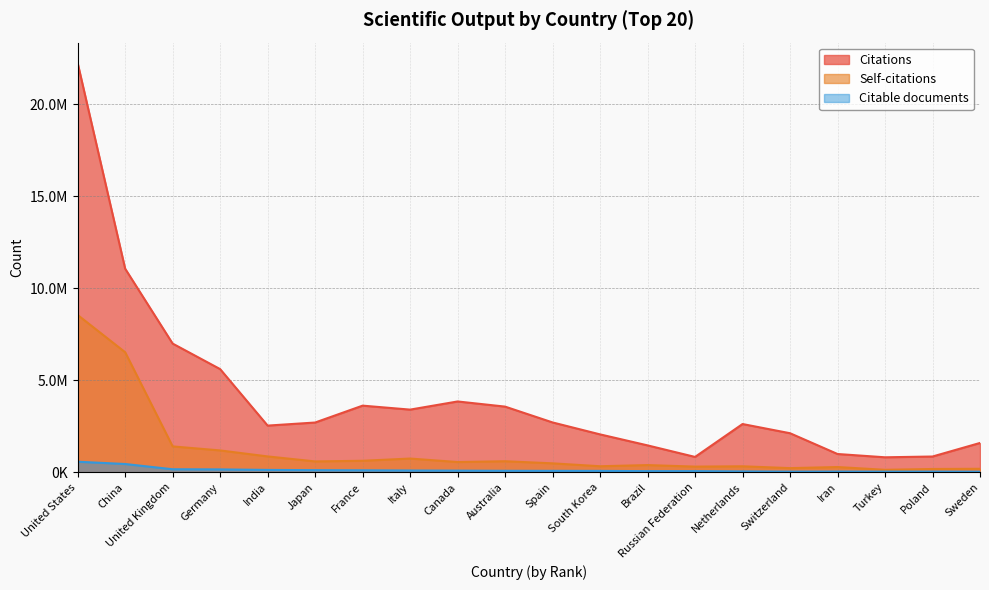

Where does the Citable documents series first go above 84714?

United States